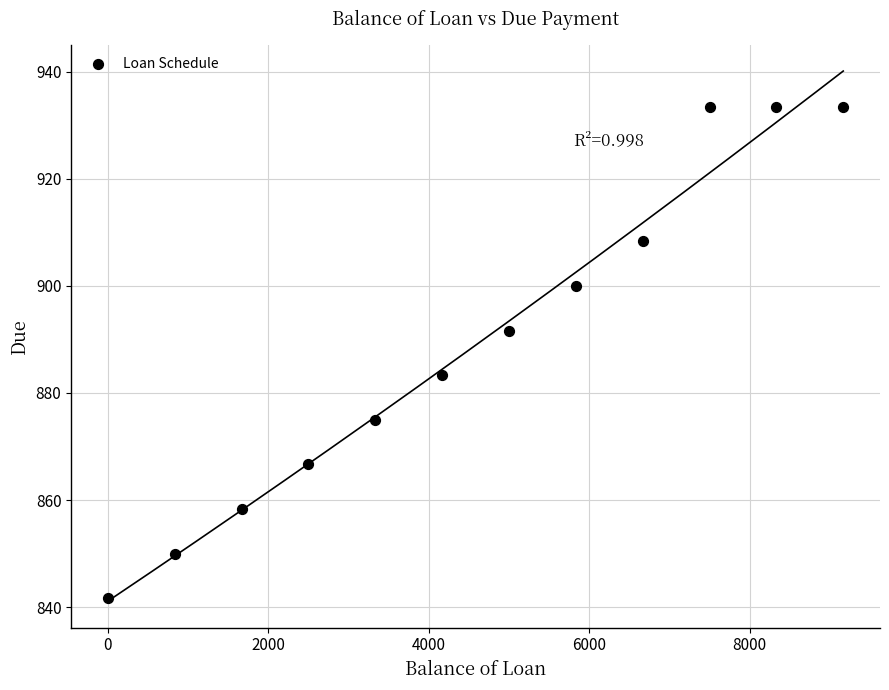

What is the range of Y values (max minus min)?

91.6